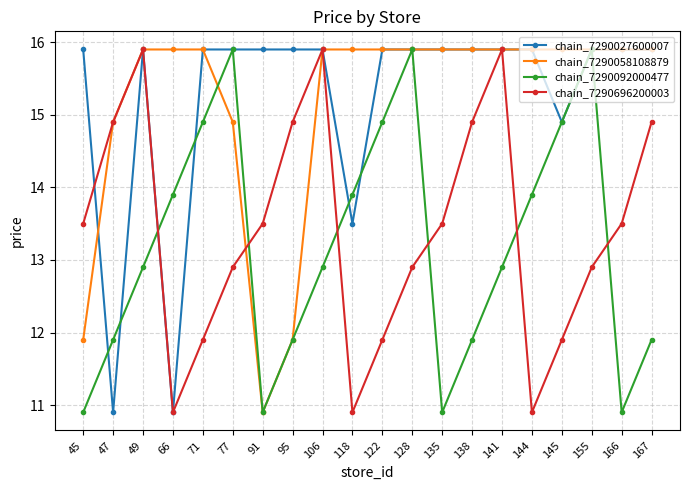

Which series has the largest total across all categories?

chain_7290027600007